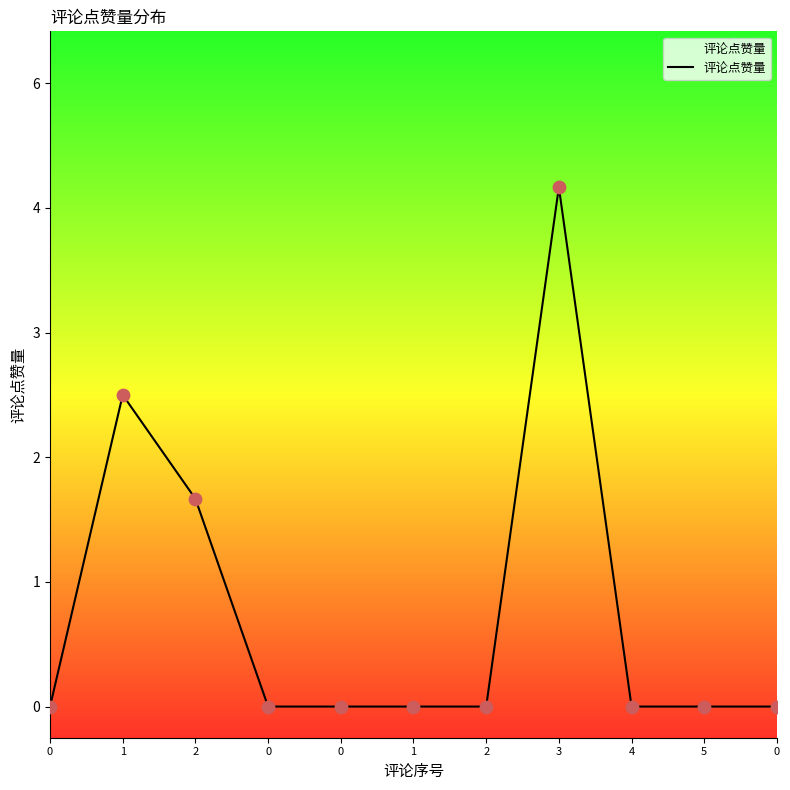

What is the change in value from 2 to 0?

-2